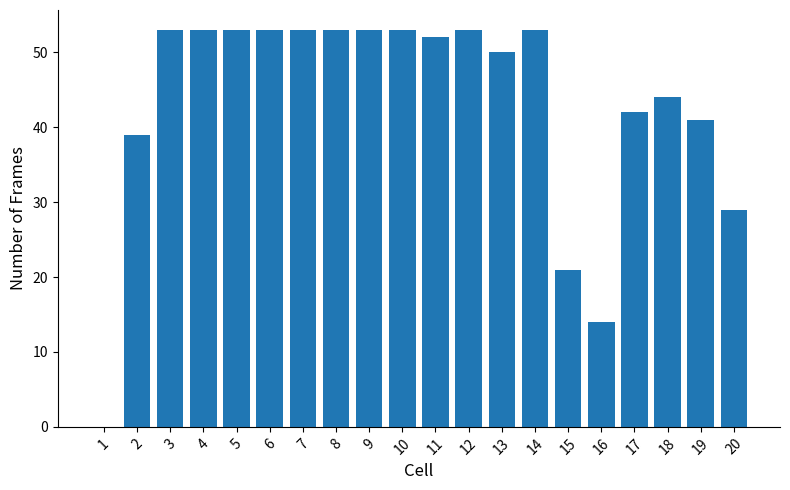

Reading left to right, extract all data points from this chart.

1=0	2=39	3=53	4=53	5=53	6=53	7=53	8=53	9=53	10=53	11=52	12=53	13=50	14=53	15=21	16=14	17=42	18=44	19=41	20=29